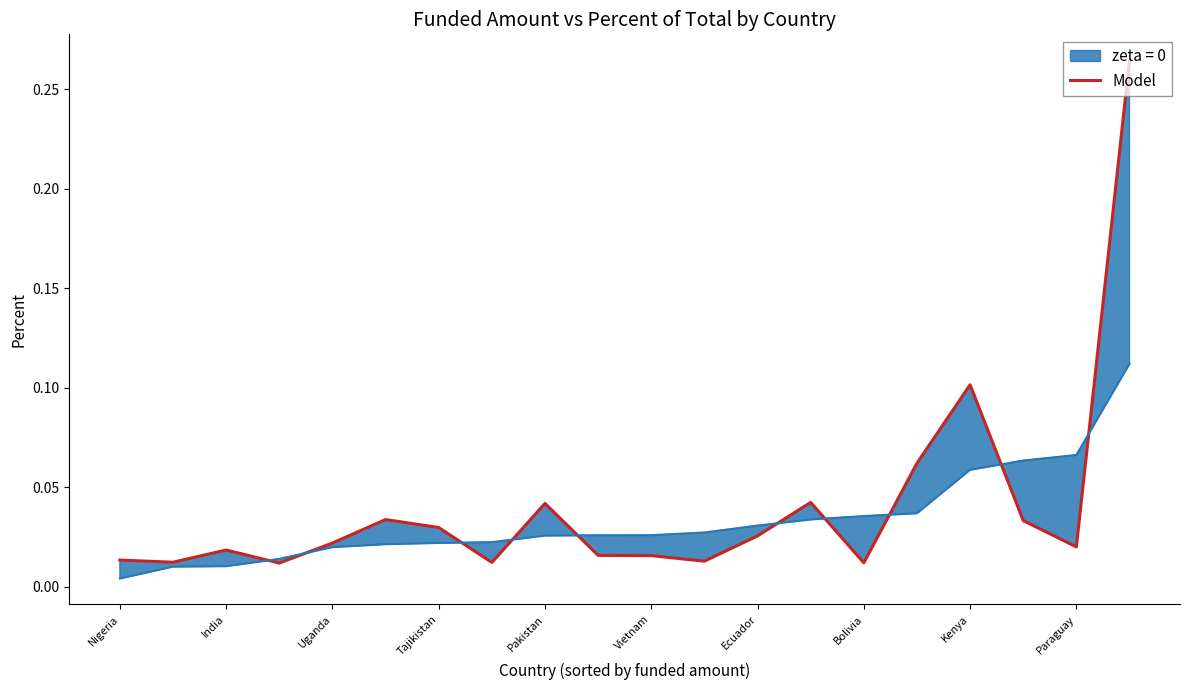

Is this an area chart (filled region under the line)?

No